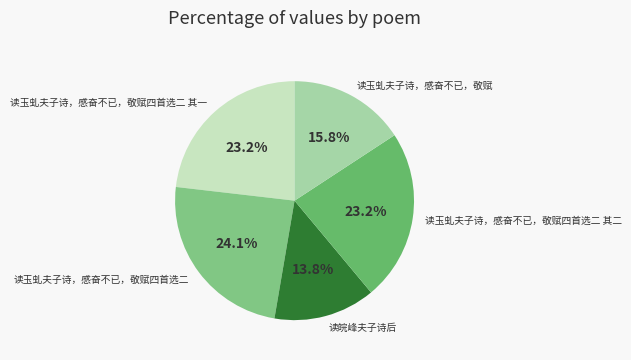

Which category has the biggest portion of the pie?

读玉虬夫子诗，感奋不已，敬赋四首选二